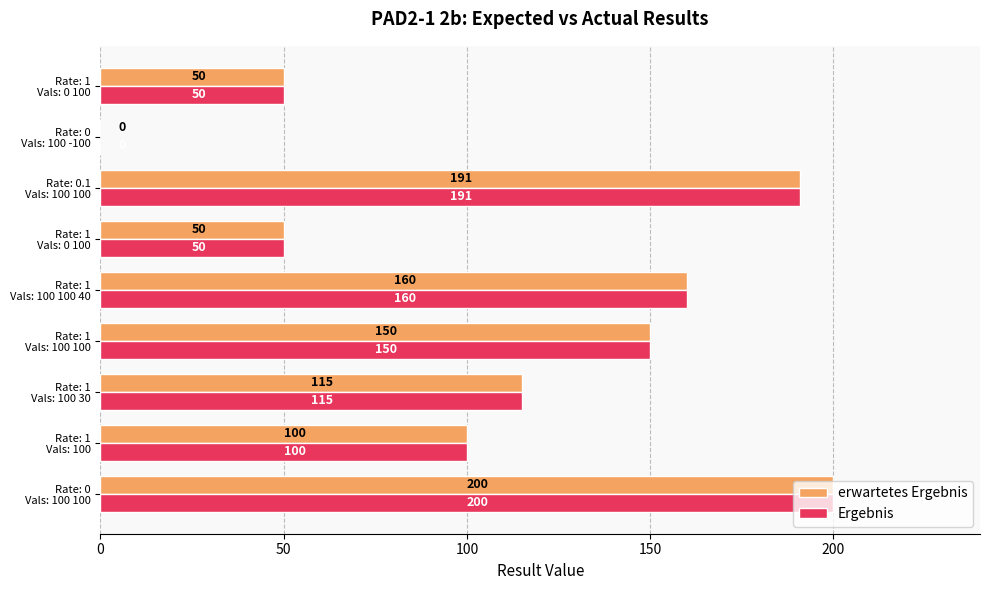

What is the average value of the Ergebnis series?

112.9